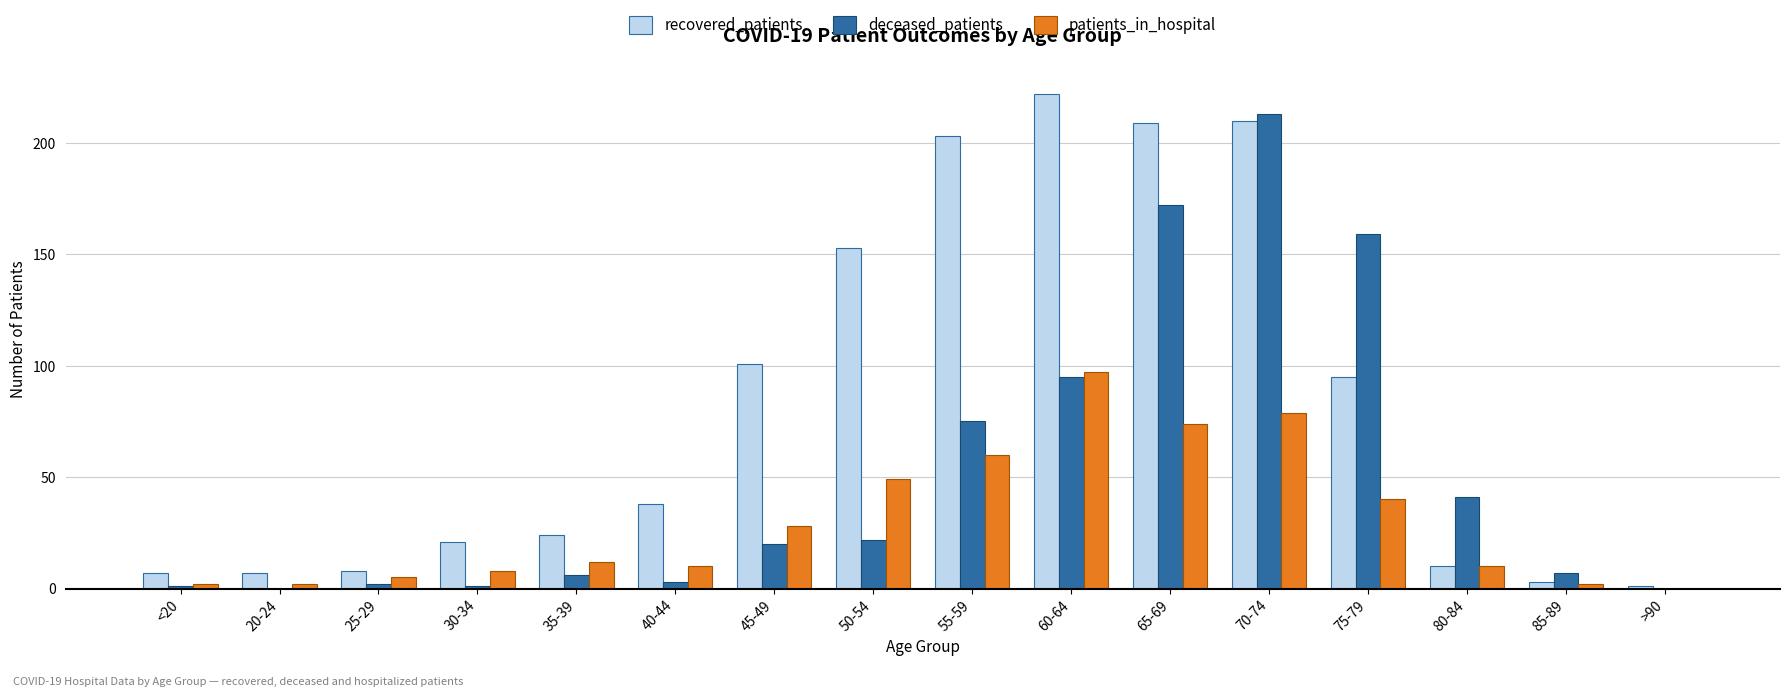

What is the greatest value displayed?

222